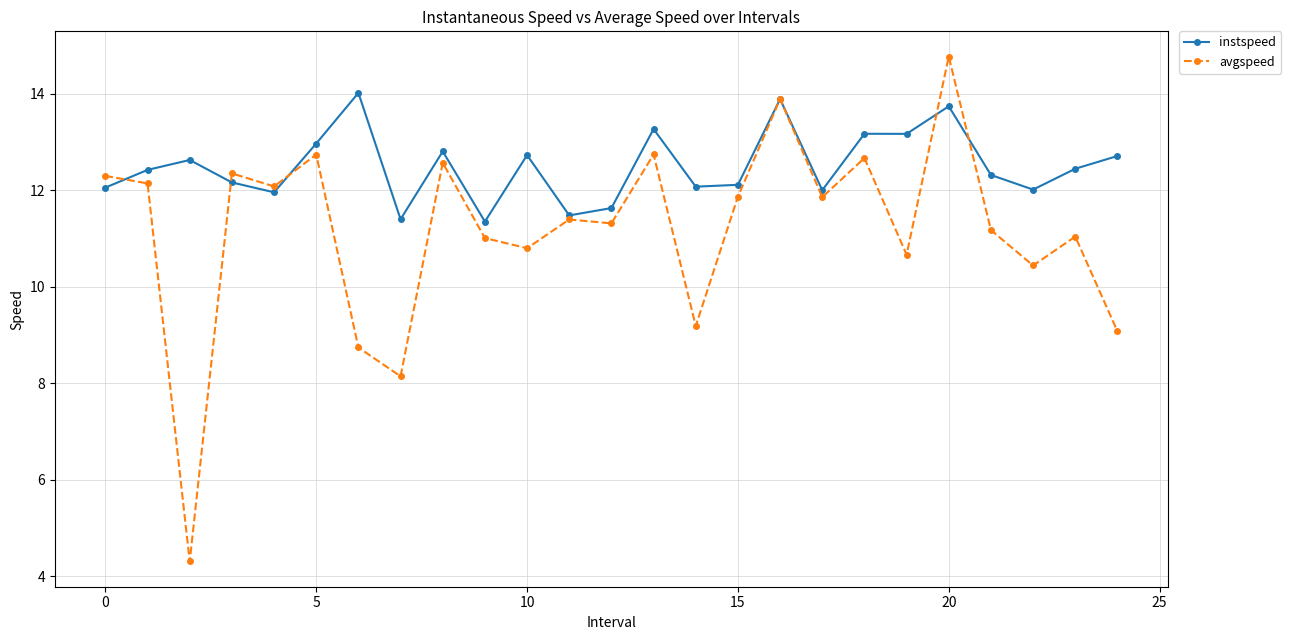

At how many categories does at least one series exceed 5?

25